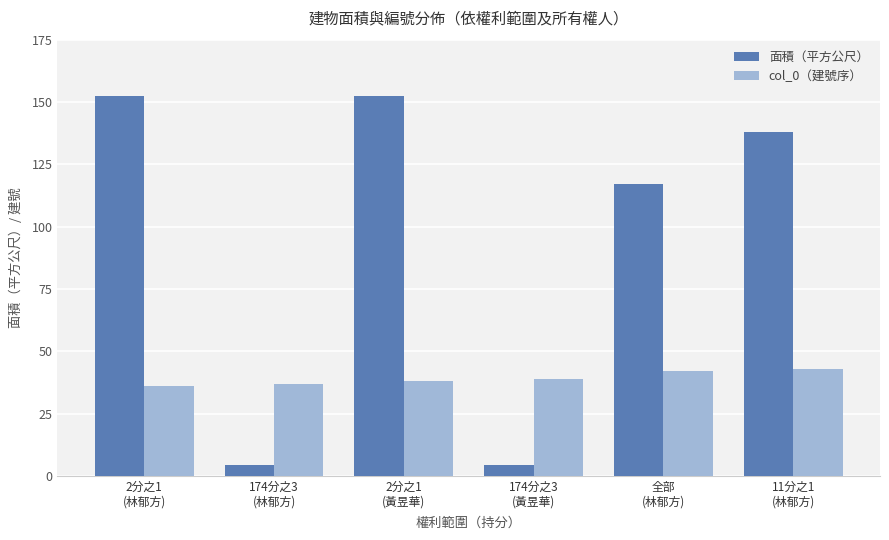

Read the col_0（建號序） value at 11分之1
(林郁方).

43.0